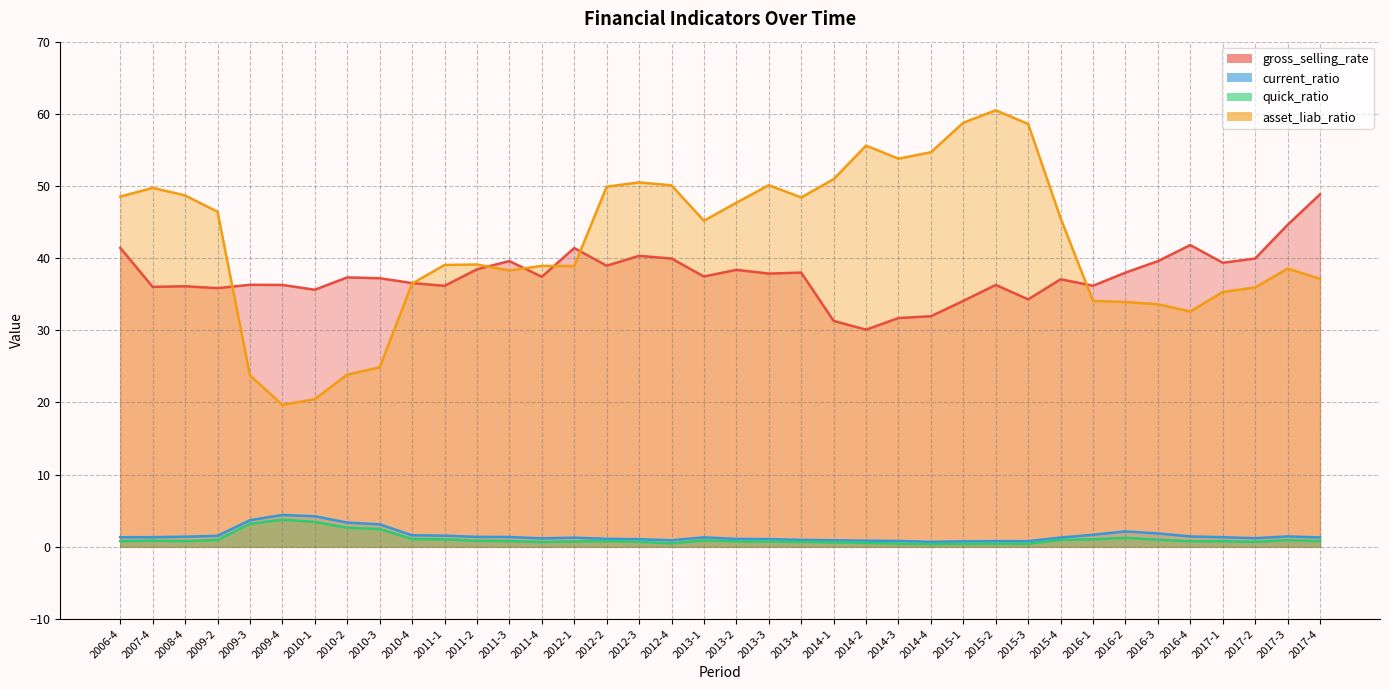

What is the smallest value displayed?

0.4